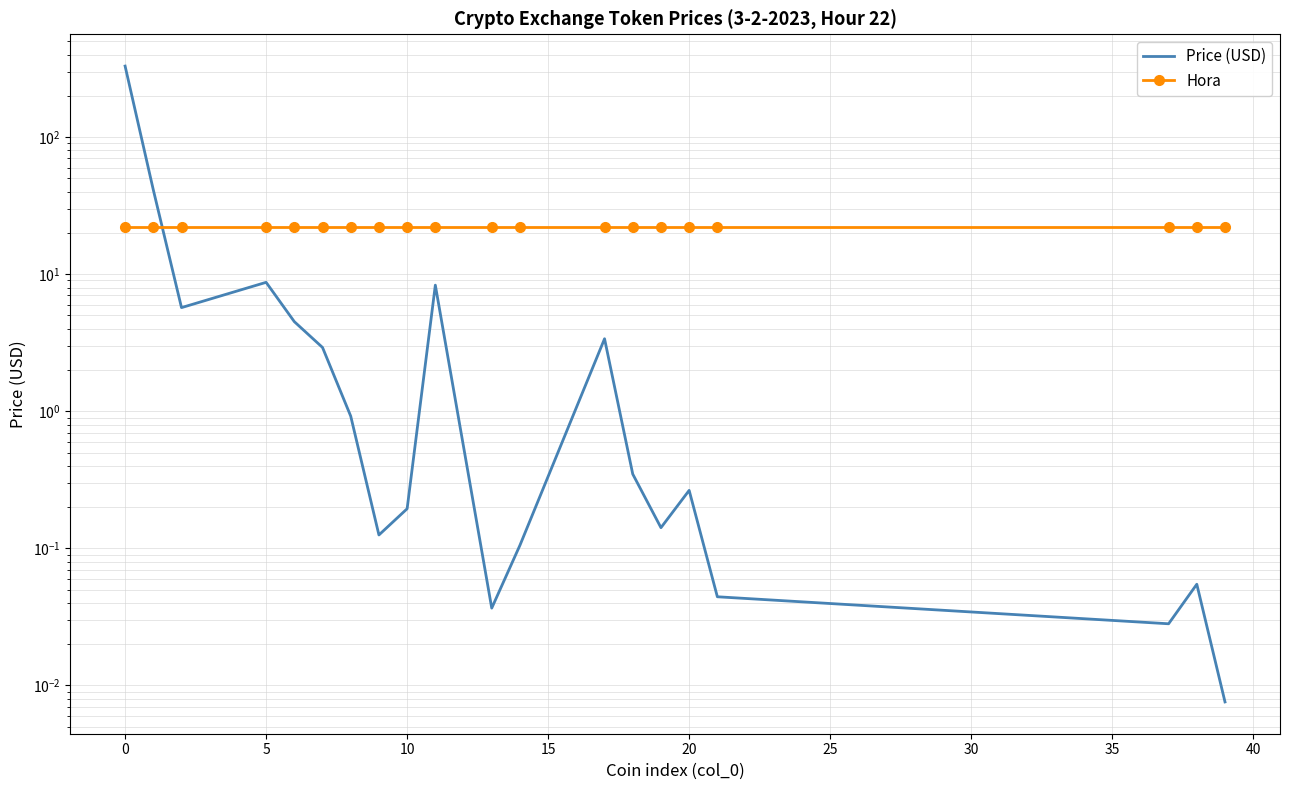

True or false: Price (USD) has more than 0 points higher than both neighbors.

True